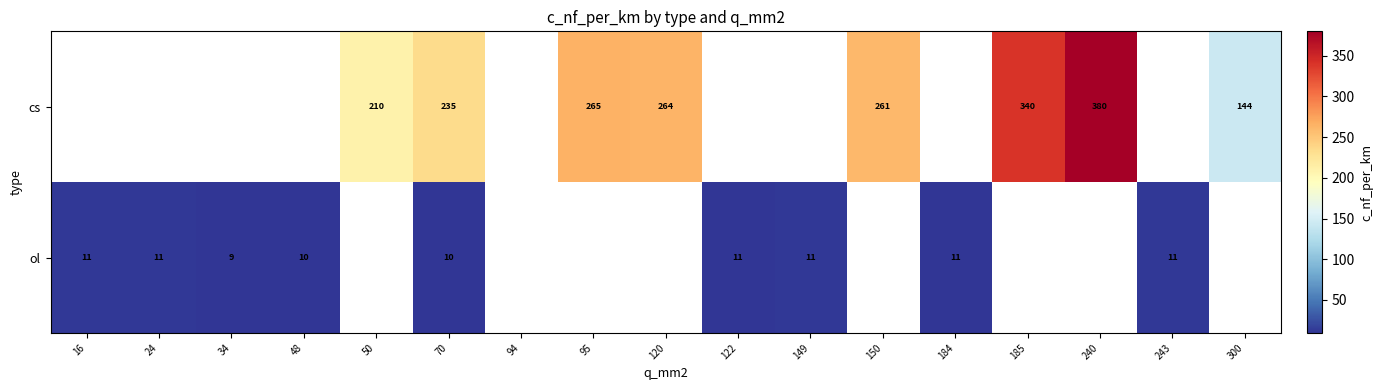

Which category has the lowest value across all series?

34